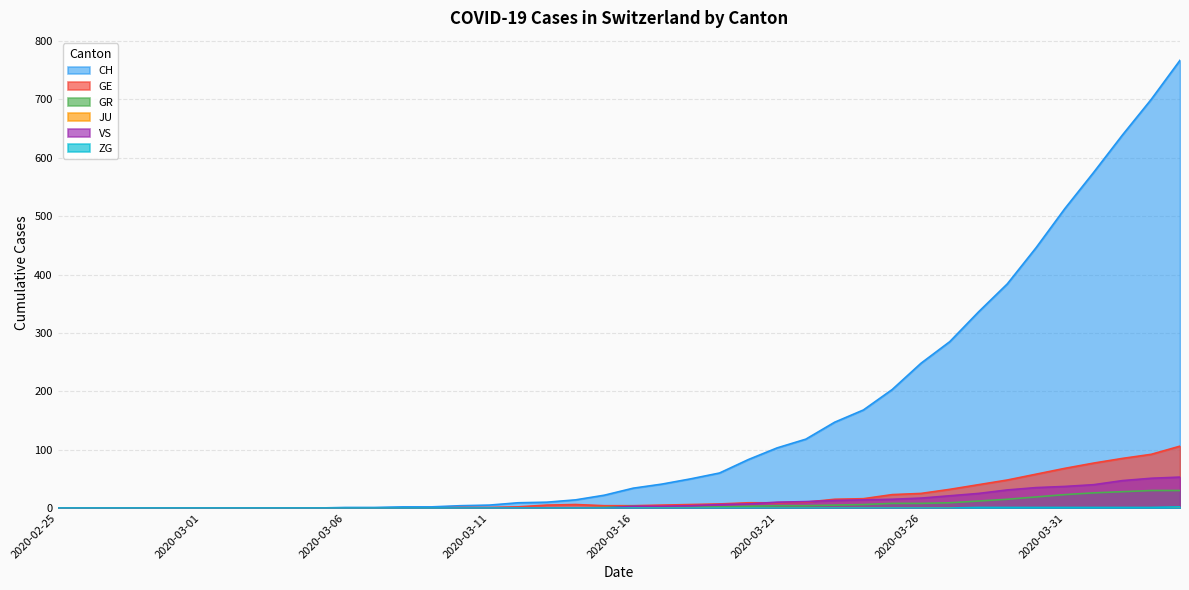

What is the difference between the highest and lowest values at 2020-04-04?

765